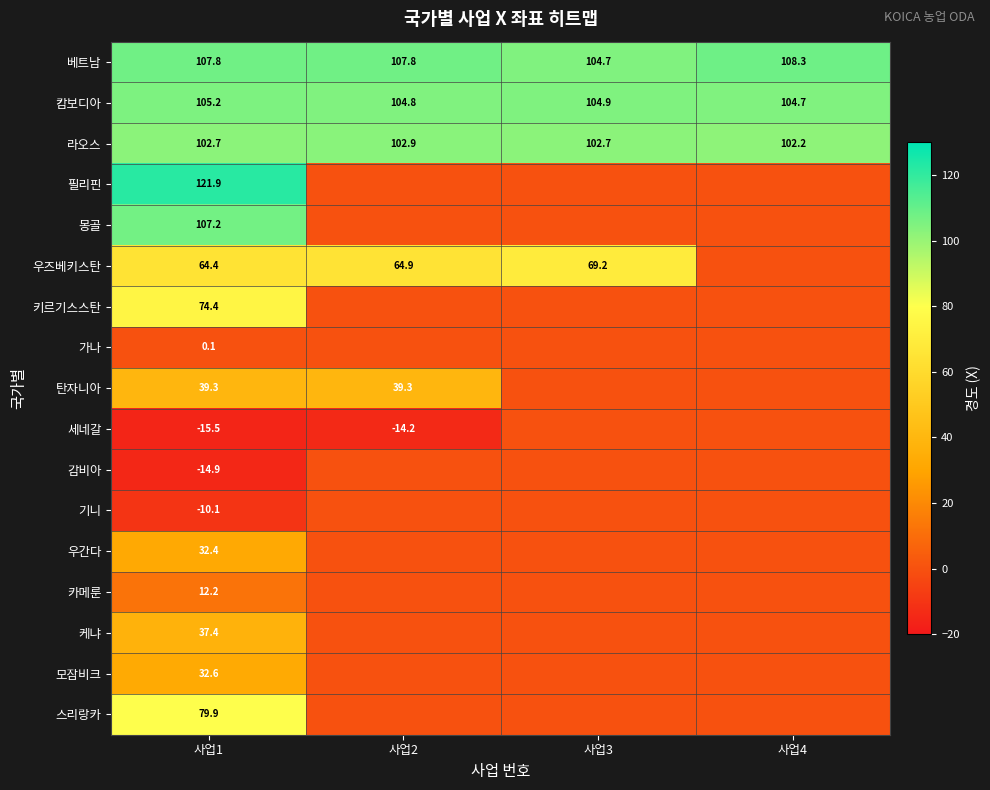

Between 사업1 and 사업4, which is larger?

사업4